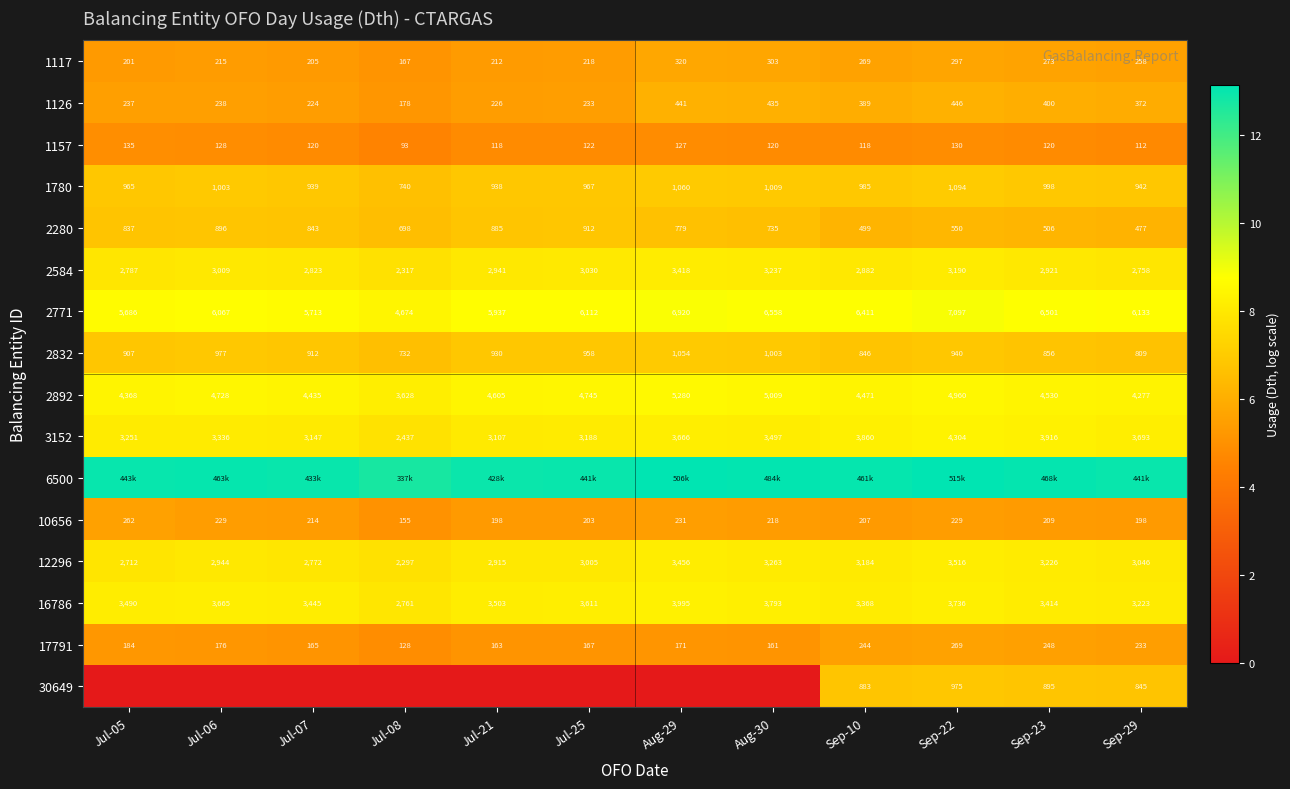

Count the number of data series in this chart.

16